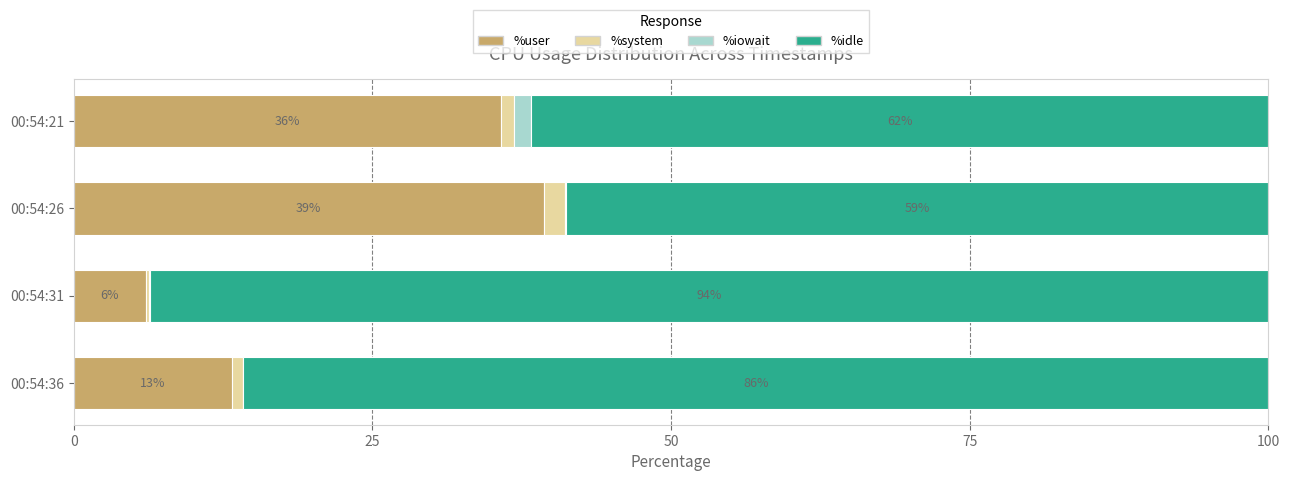

At which label does %user reach its peak?

00:54:26